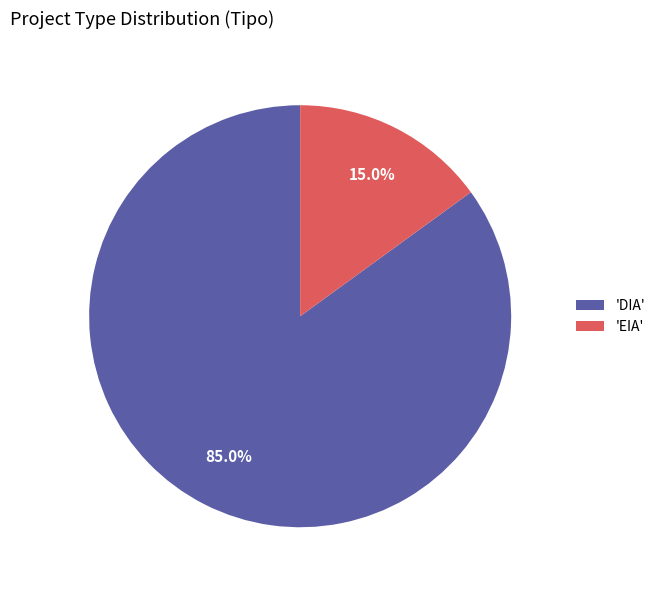

Does any single category account for the majority?

Yes